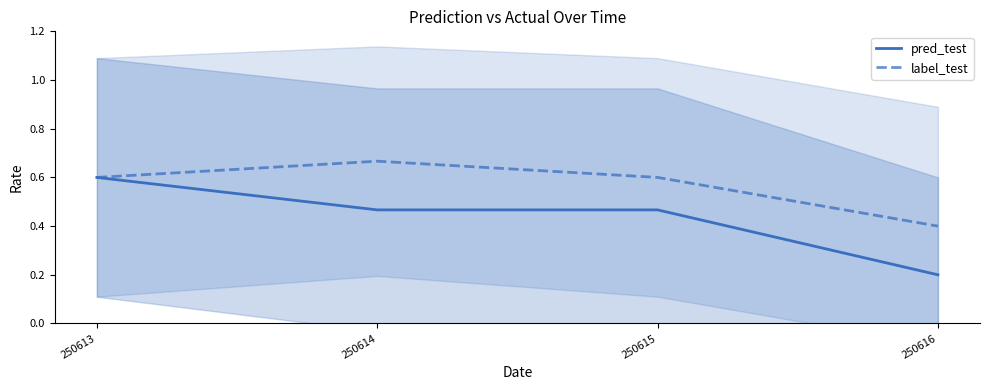

At which category is the sum across all series the highest?

250613